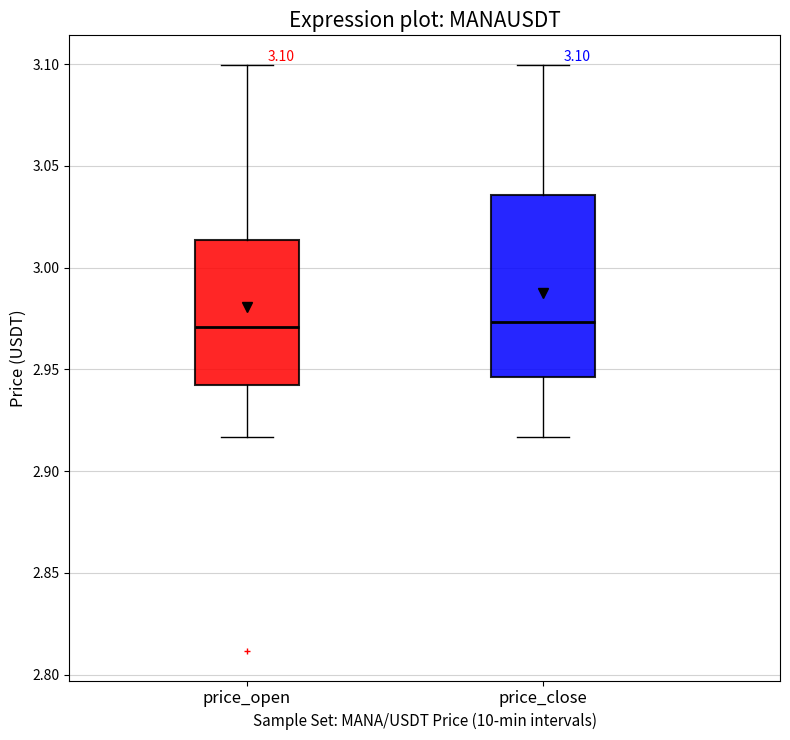

Comparing the boxes themselves (not the whiskers), which one is the tallest?

price_close